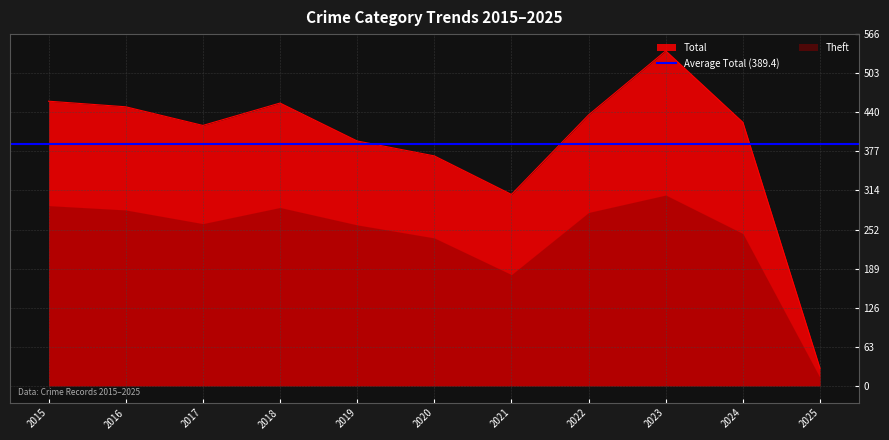

At which label does Total reach its minimum?

2025